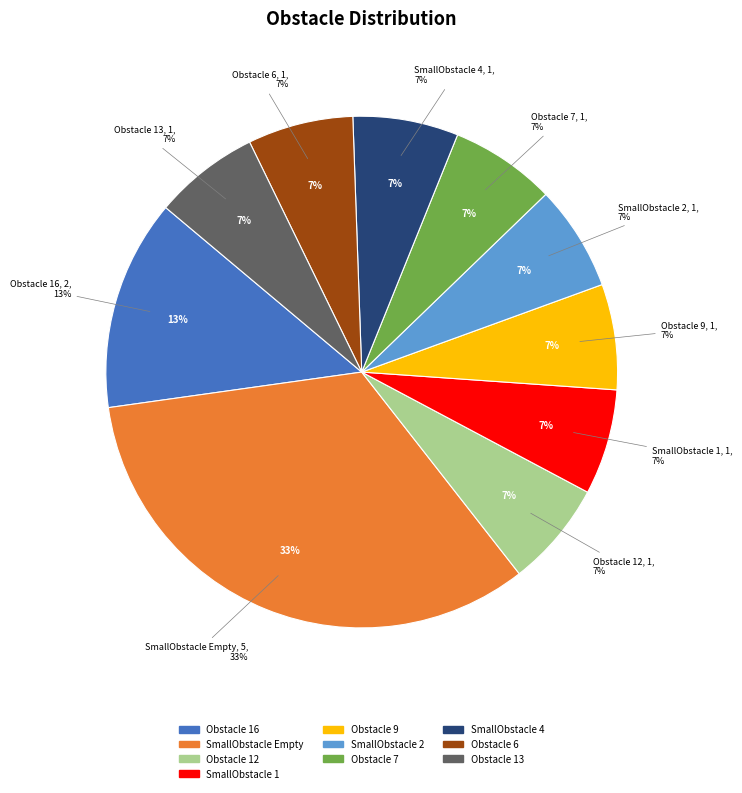

The SmallObstacle 4(Clone) slice represents 18% of the pie. True or false?

False